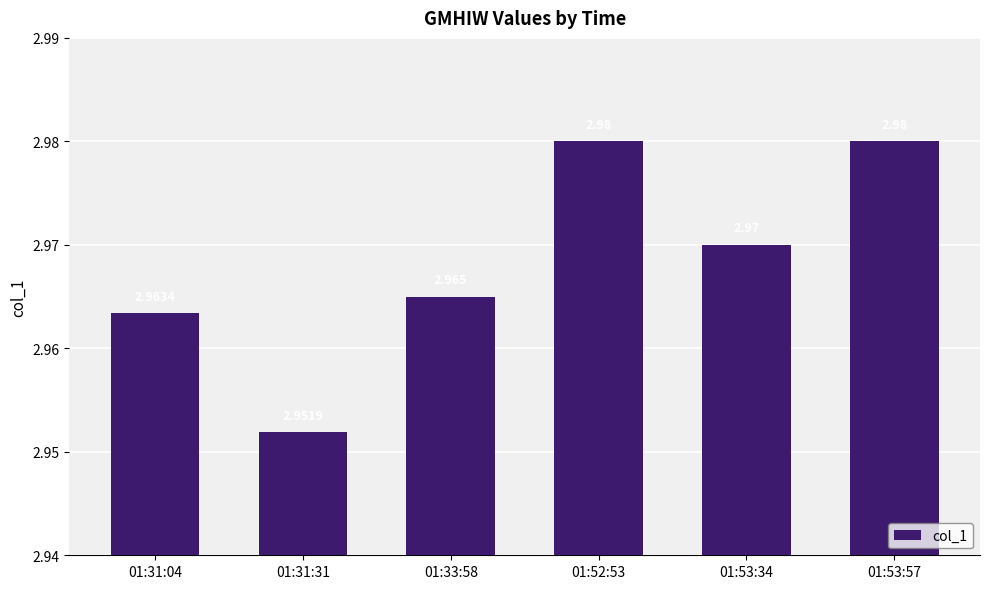

The value at 01:53:34 is 1.4. True or false?

False